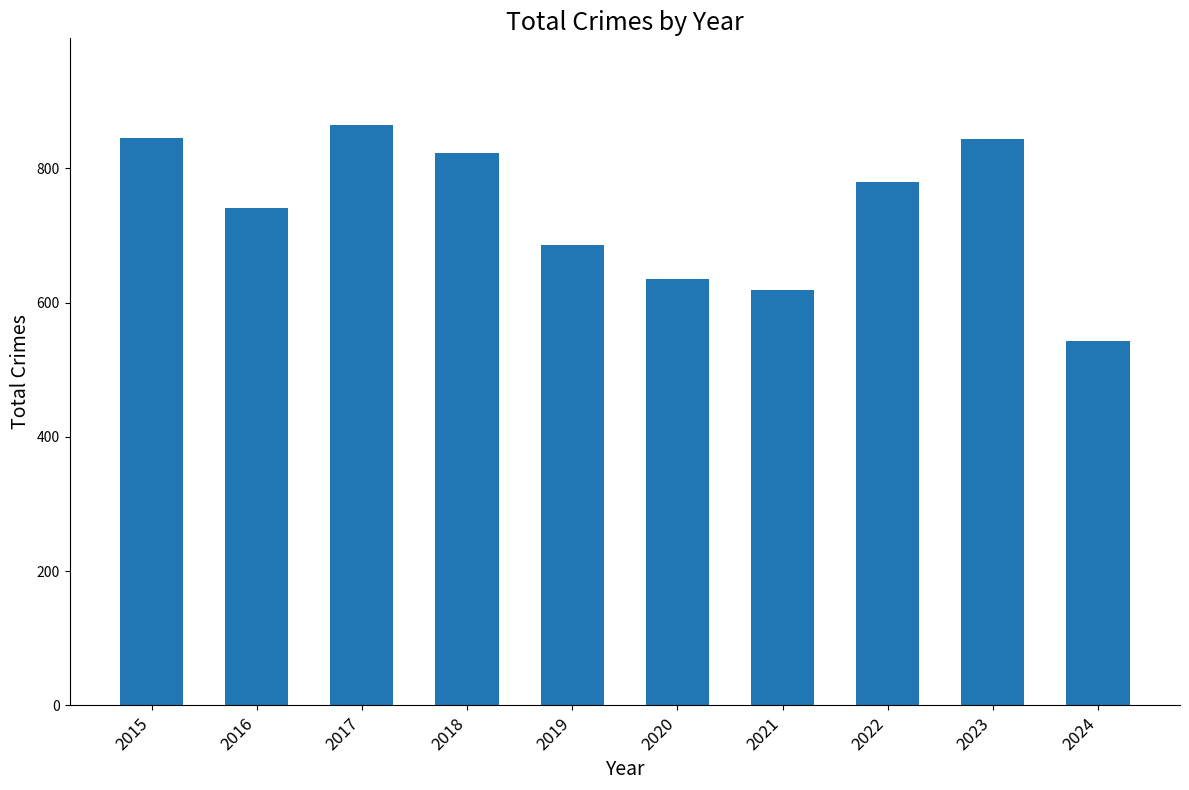

True or false: the data shows 635 at 2020.

True